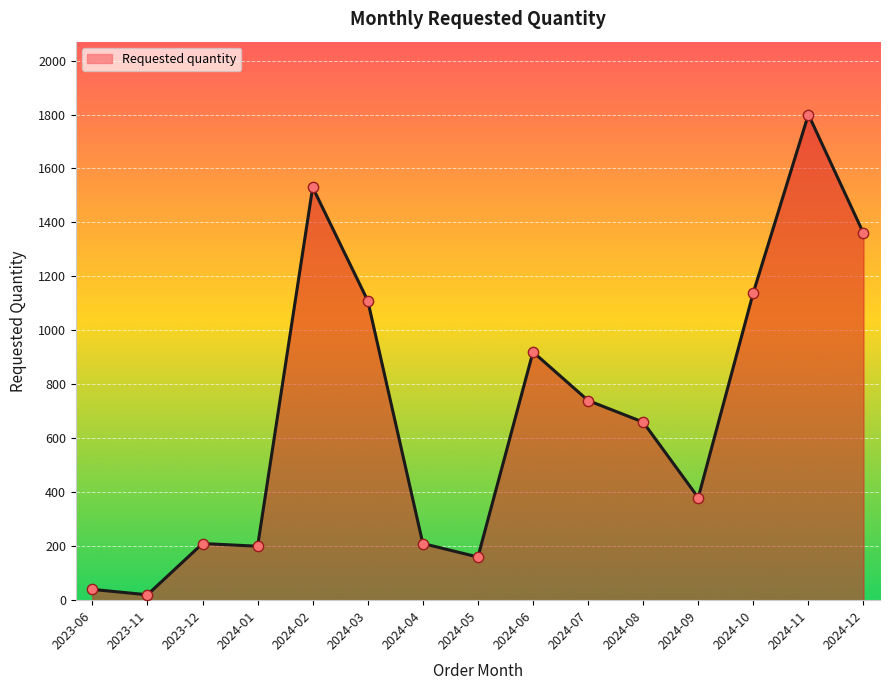

Approximately how many times larger is the value at 2023-12 compared to 2023-11?

10.5